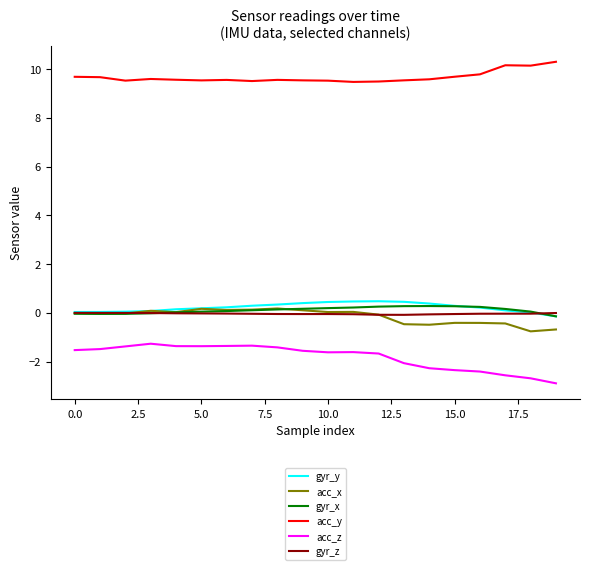

True or false: acc_y and acc_x cross at least once.

False